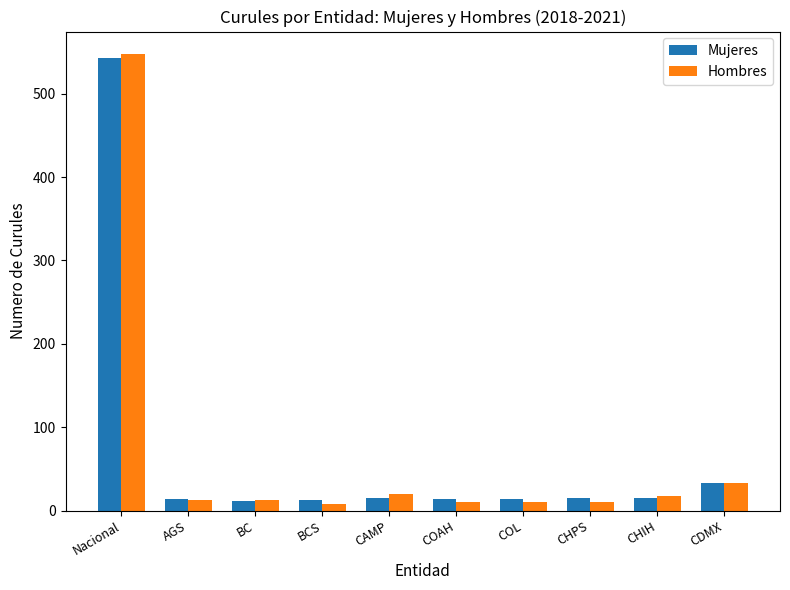

The value of Mujeres at BCS is 13. True or false?

True